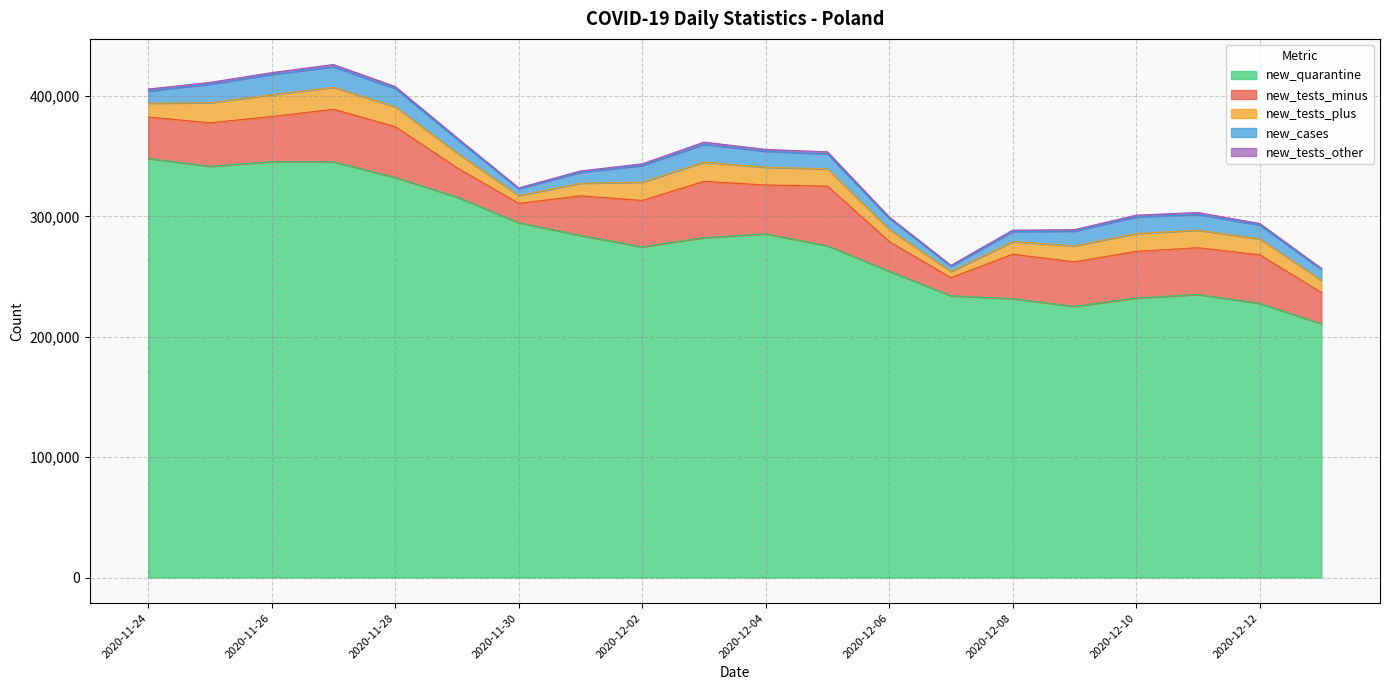

What is the label of the 6th point from the right?

2020-12-08